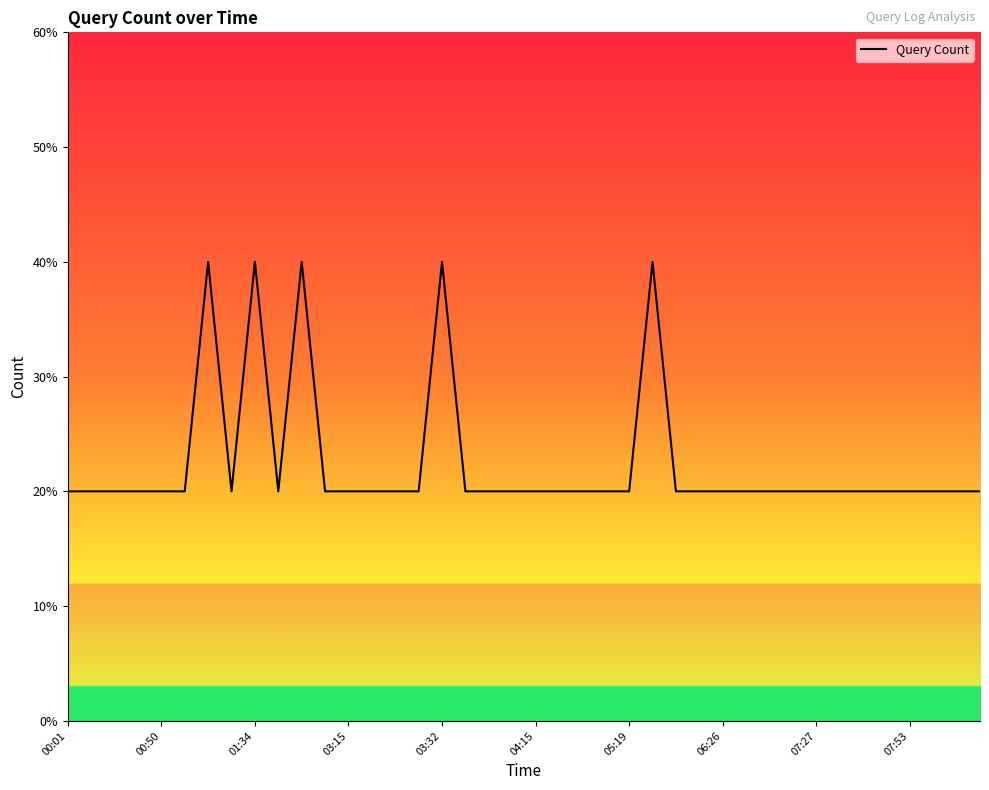

Is this an area chart (filled region under the line)?

No